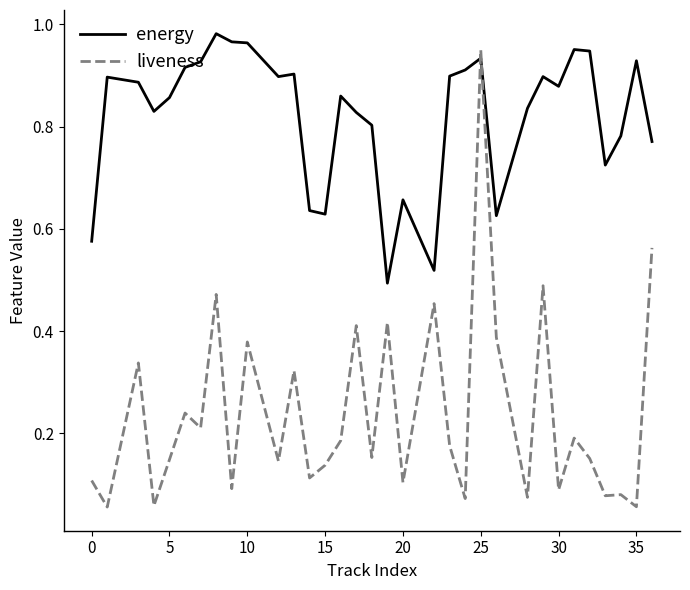

List the series in order of their overall mean, highest first.

energy, liveness